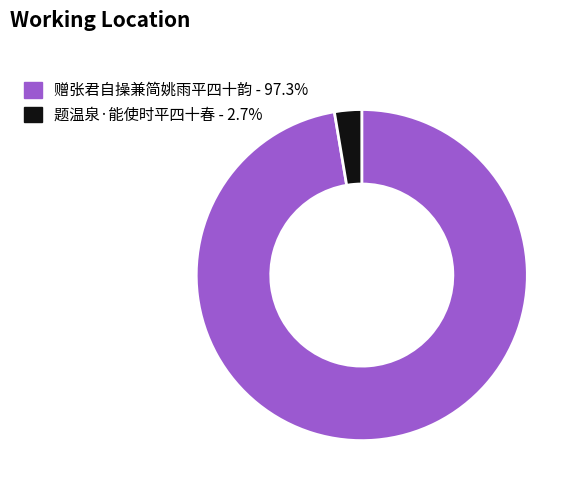

Is 赠张君自操兼简姚雨平四十韵 the majority of the pie?

Yes